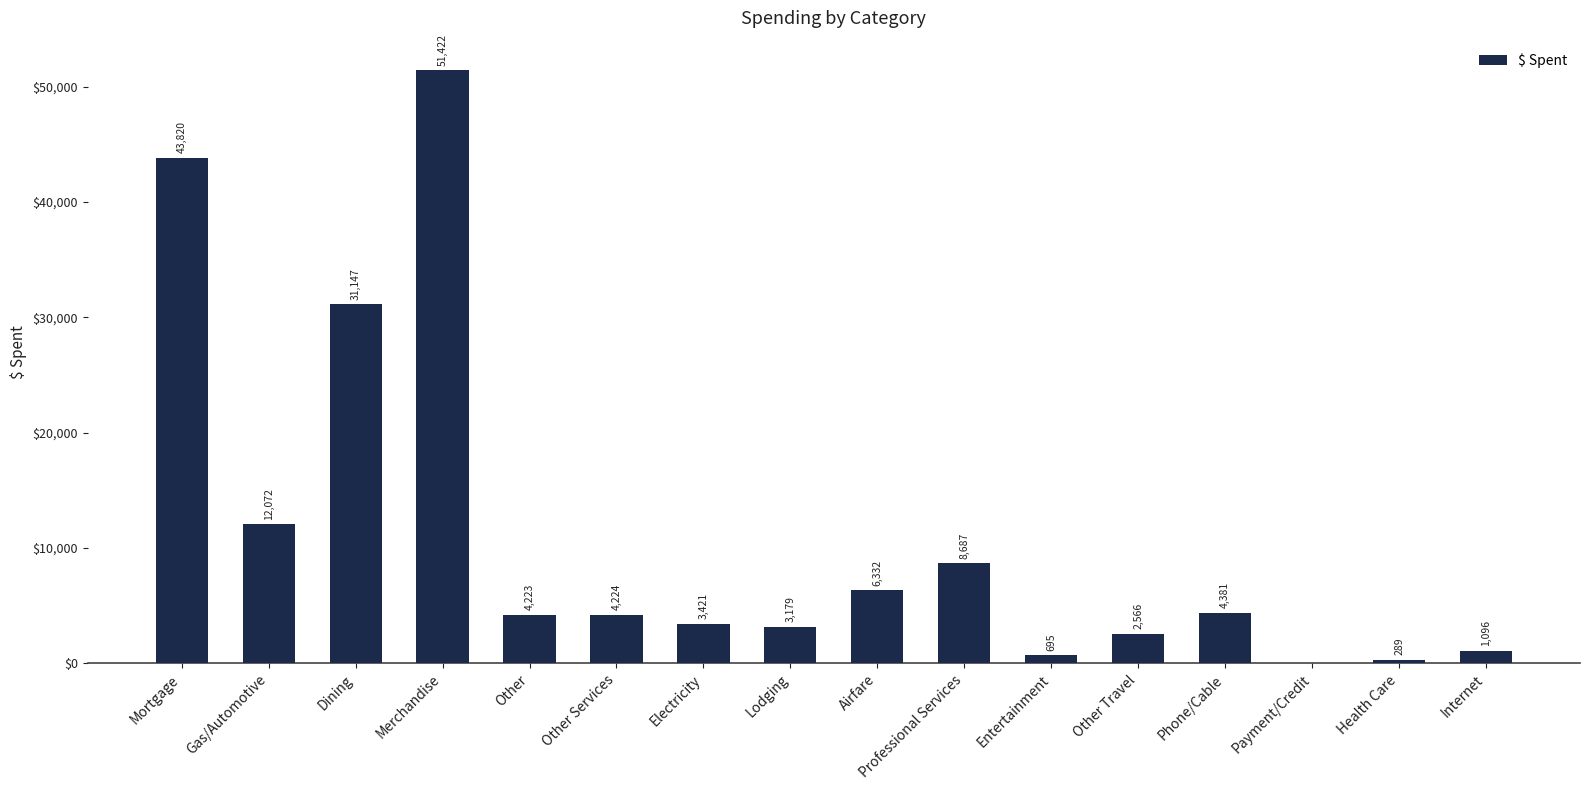

True or false: the data shows 1916.6 at Other.

False